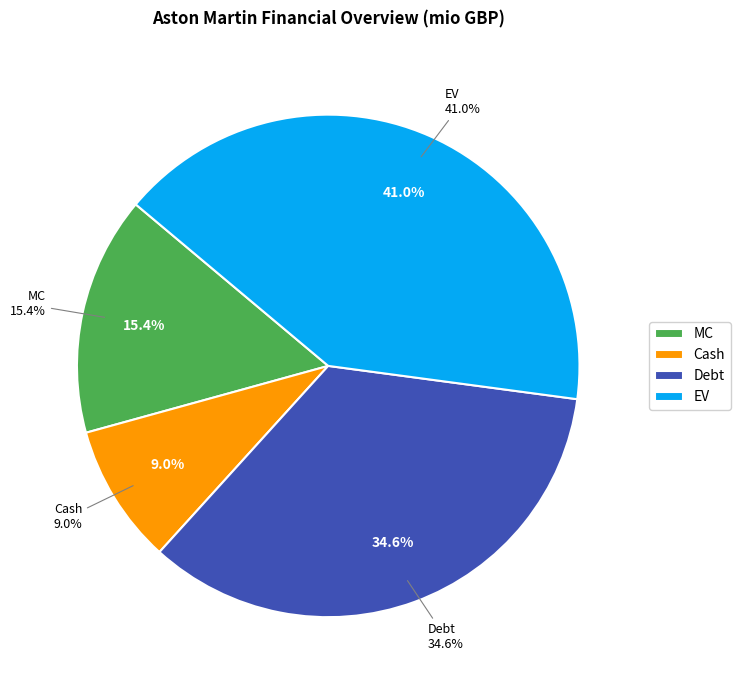

What percentage is NOT represented by MC?

84.6%